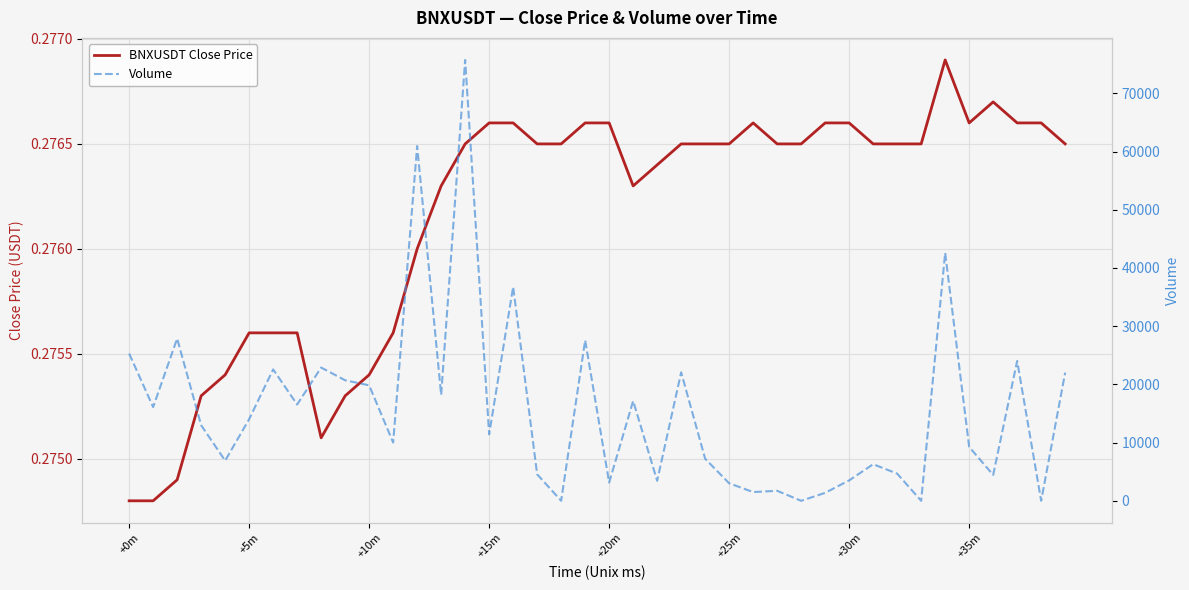

How many intersections are there between BNXUSDT Close Price and Volume?

8